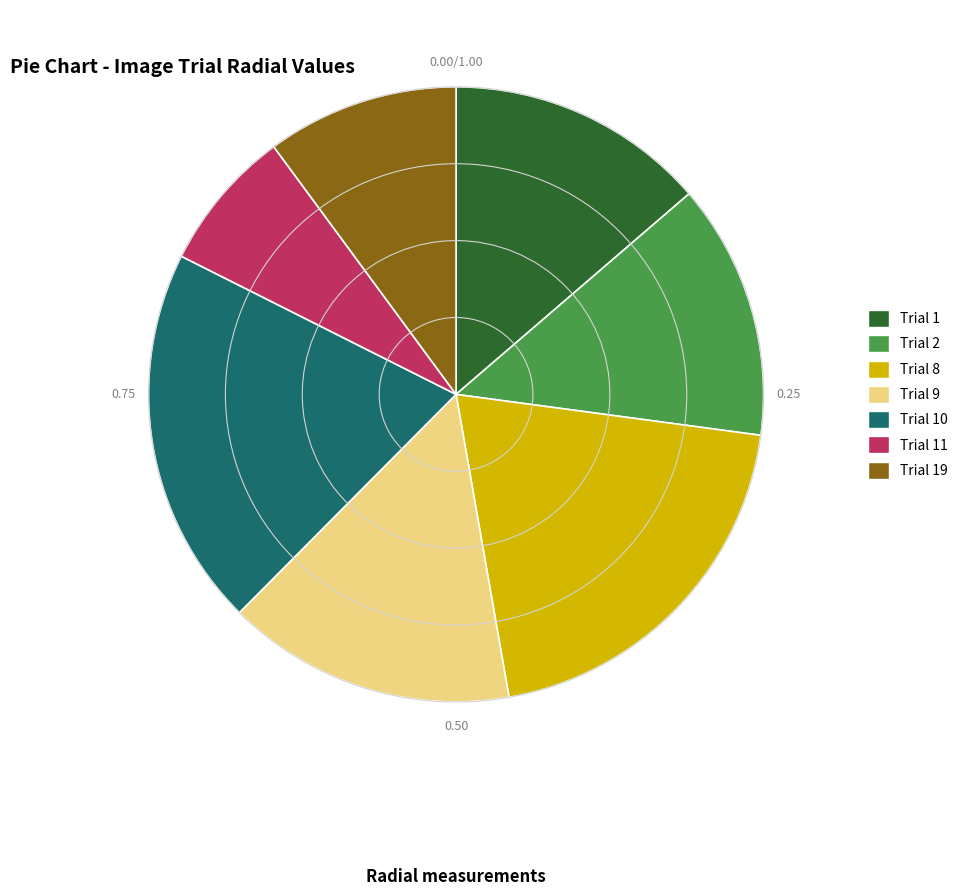

Is there a majority slice in this chart?

No